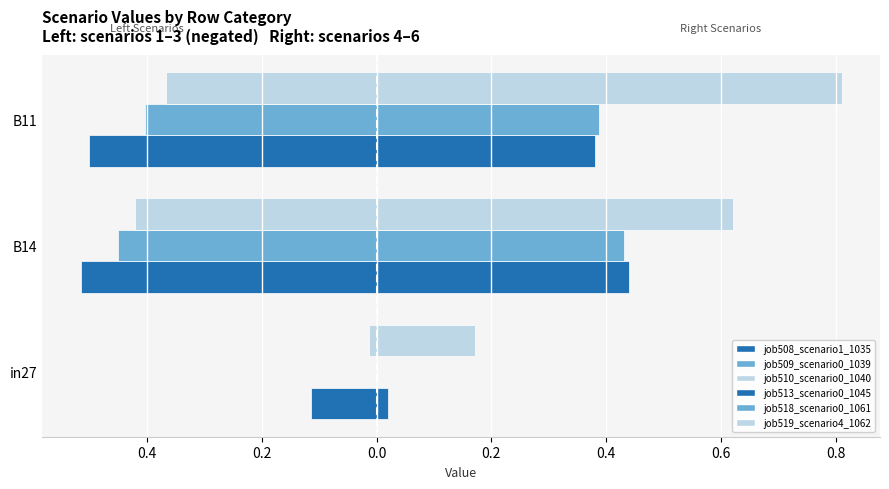

Reading left to right, list all the values displayed in this chart.

job508_scenario1_1035: -0.1	-0.5	-0.5
job509_scenario0_1039: 0.0	-0.5	-0.4
job510_scenario0_1040: -0.0	-0.4	-0.4
job513_scenario0_1045: 0.0	0.4	0.4
job518_scenario0_1061: 0.0	0.4	0.4
job519_scenario4_1062: 0.2	0.6	0.8